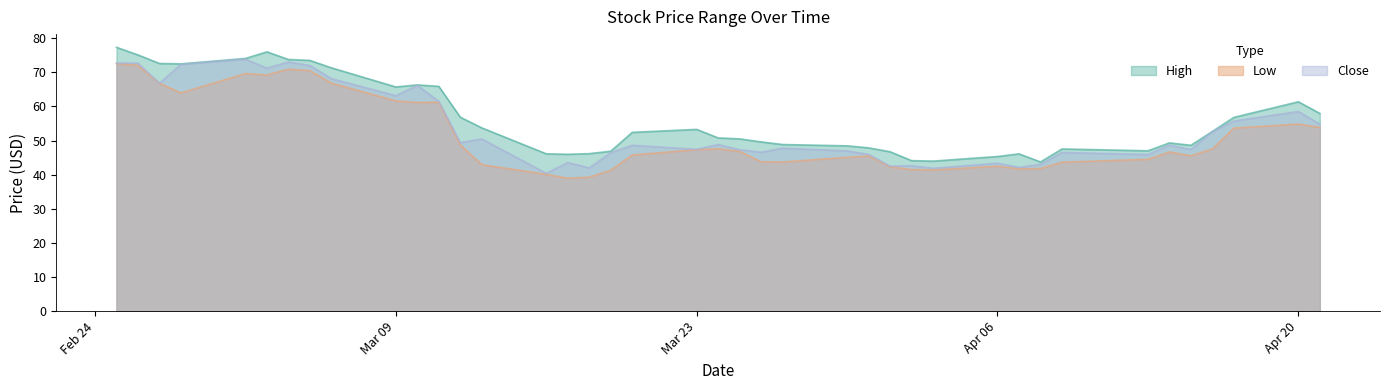

How many interior local peaks does the High series have?

7